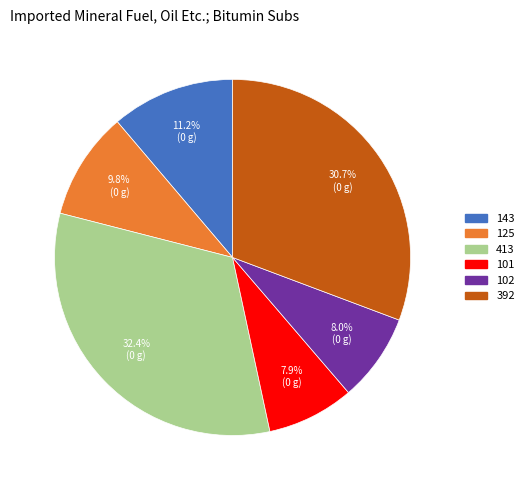

Does 143 represent more than half of the total?

No